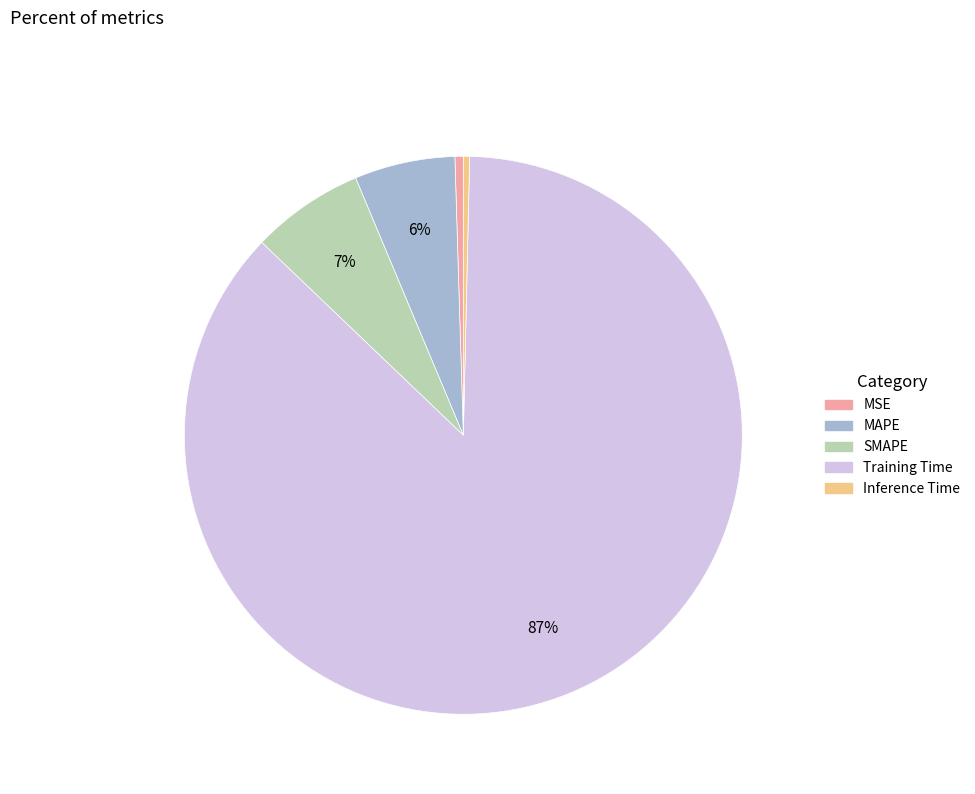

Is the sum of MAPE and MSE greater than half?

No